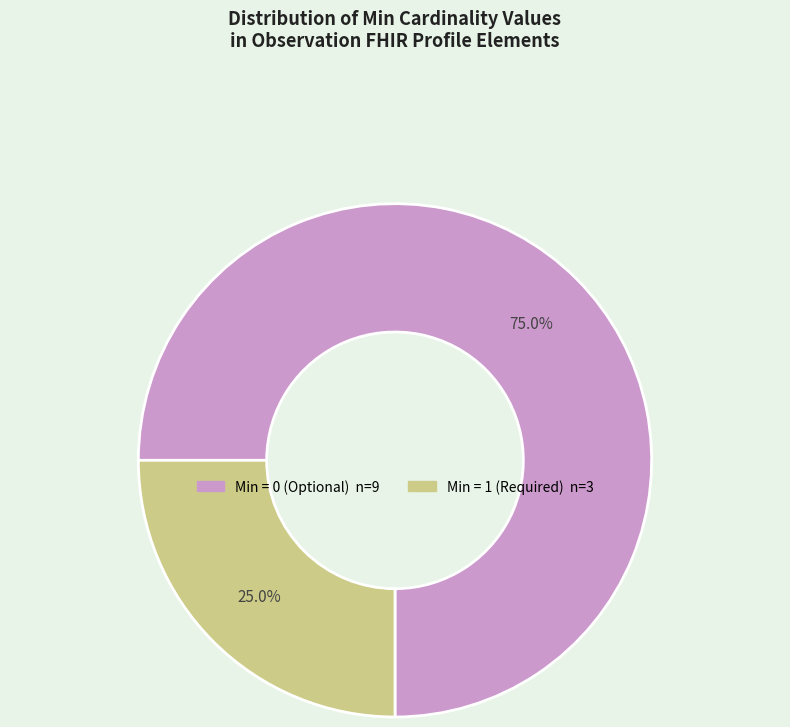

How many segments does this pie chart have?

2